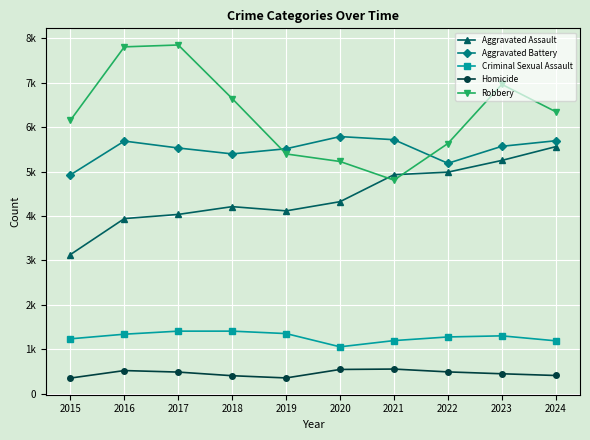

True or false: Aggravated Battery and Aggravated Assault cross at least once.

False